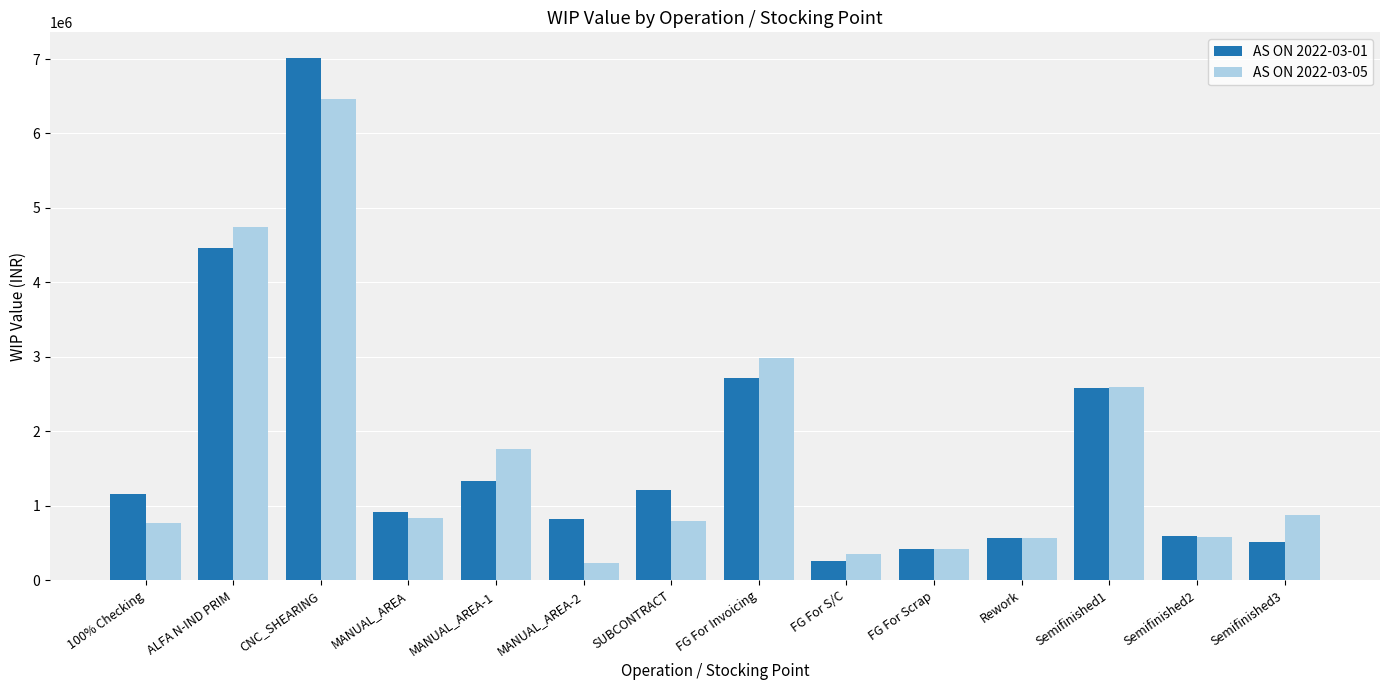

What is the average value of the AS ON 2022-03-05 series?

1713138.3